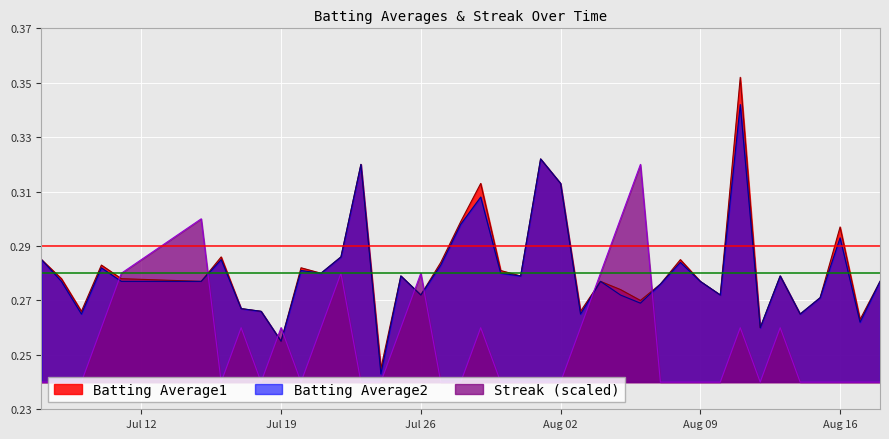

What is the total value across all series at 2010-07-23?

0.9